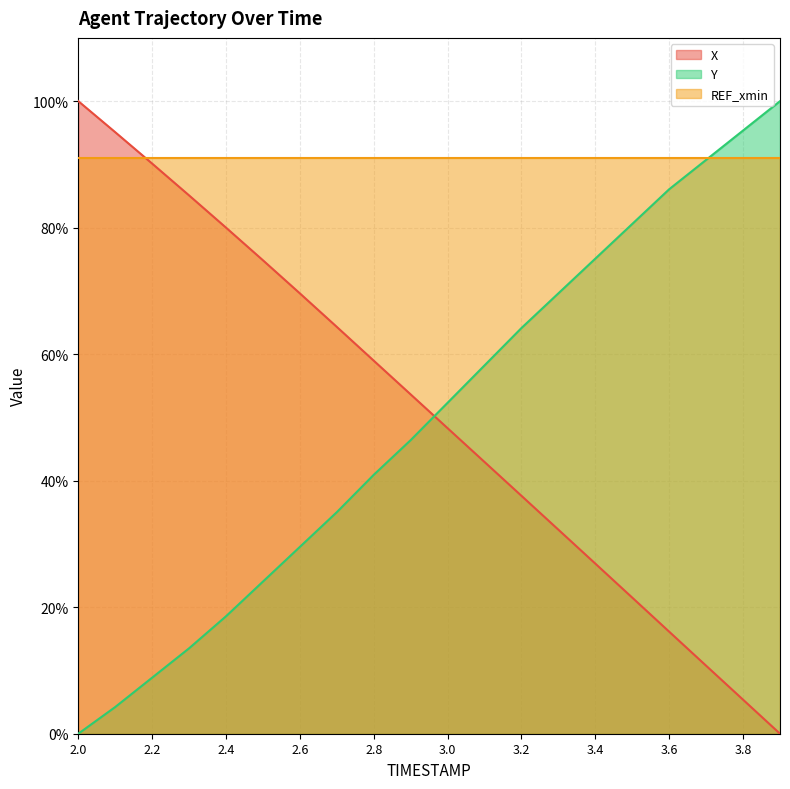

How many values in the X series are below 53?

10